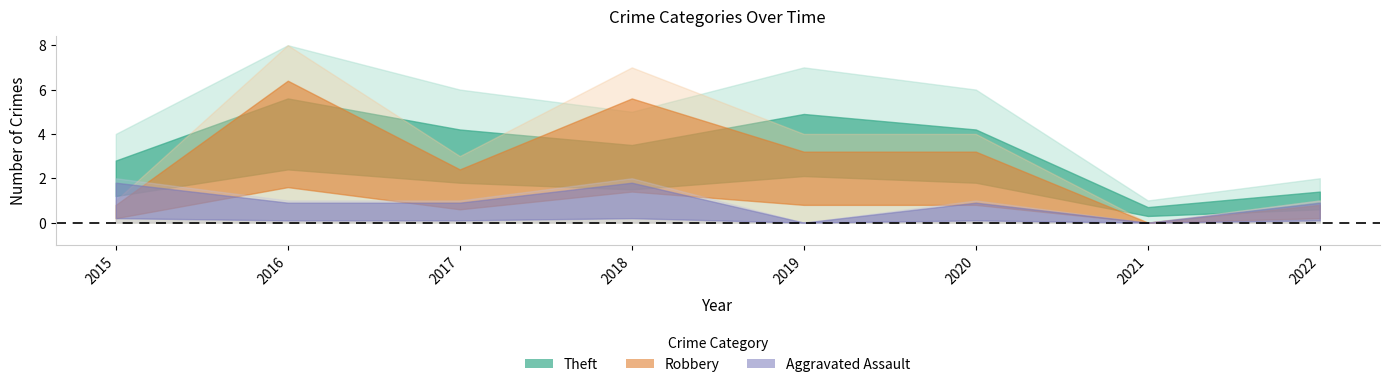

Reading right to left, transcribe all the data shown in this chart.

Robbery: 1	0	4	4	7	3	8	1
Theft: 2	1	6	7	5	6	8	4
Aggravated Assault: 1	0	1	0	2	1	1	2